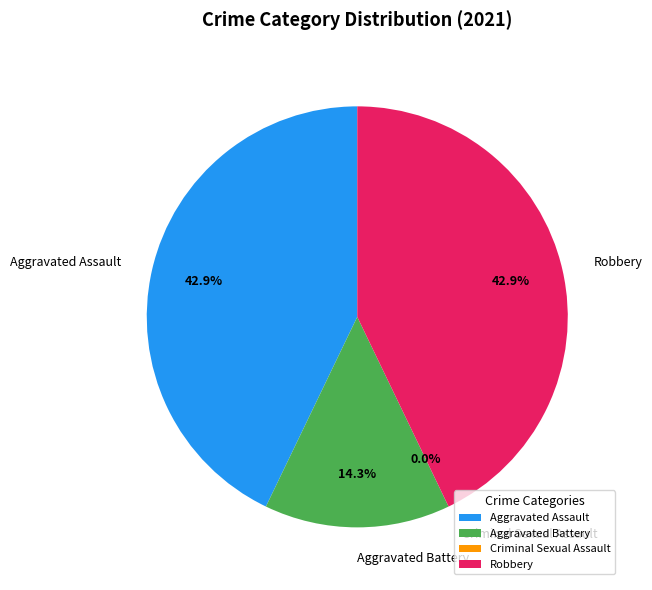

To the nearest percent, what is the combined percentage of Aggravated Battery and Criminal Sexual Assault?

14%